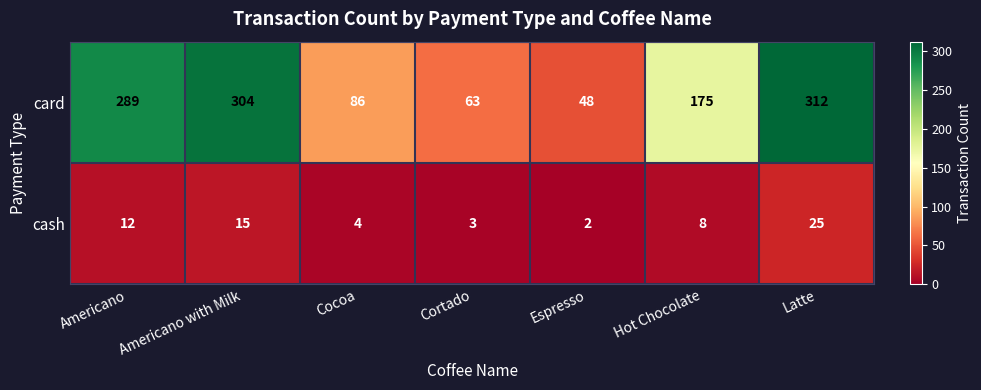

What is the highest value of the card series?

312